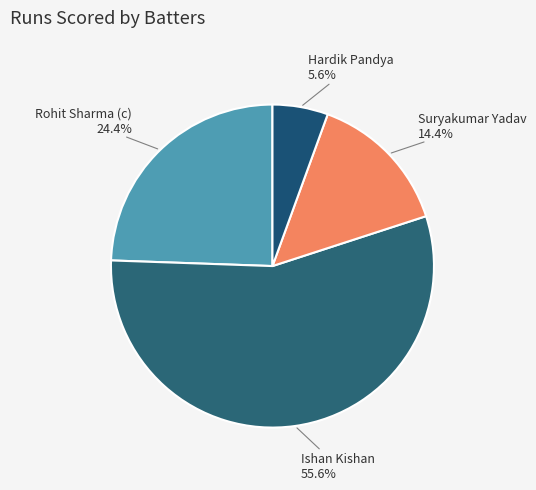

How many segments does this pie chart have?

4